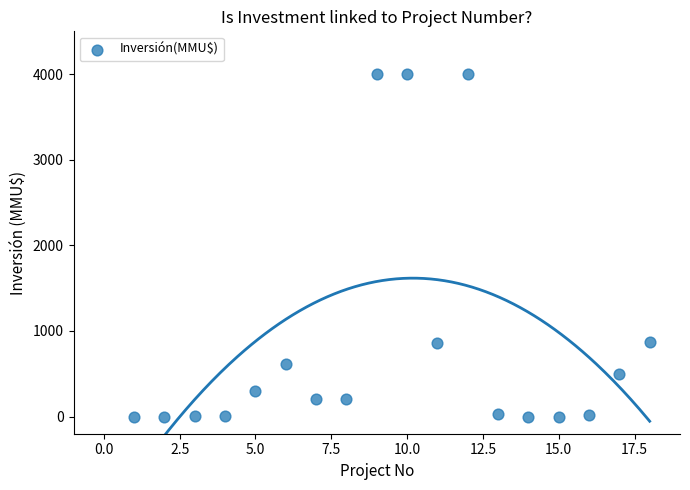

What is the range of X values (max minus min)?

17.0